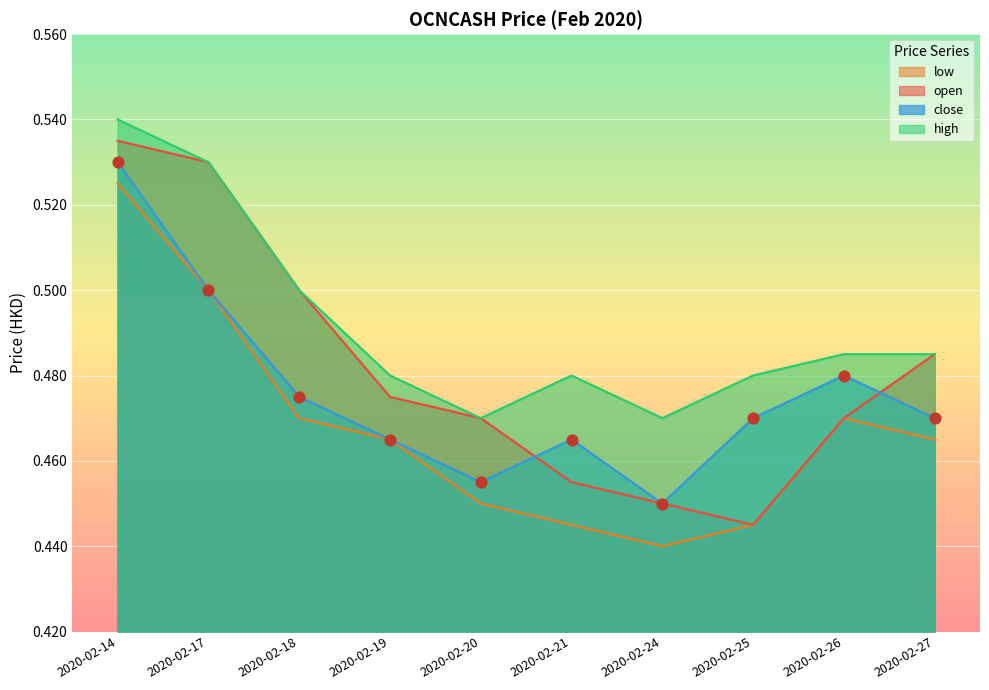

Which series has the largest total across all categories?

high